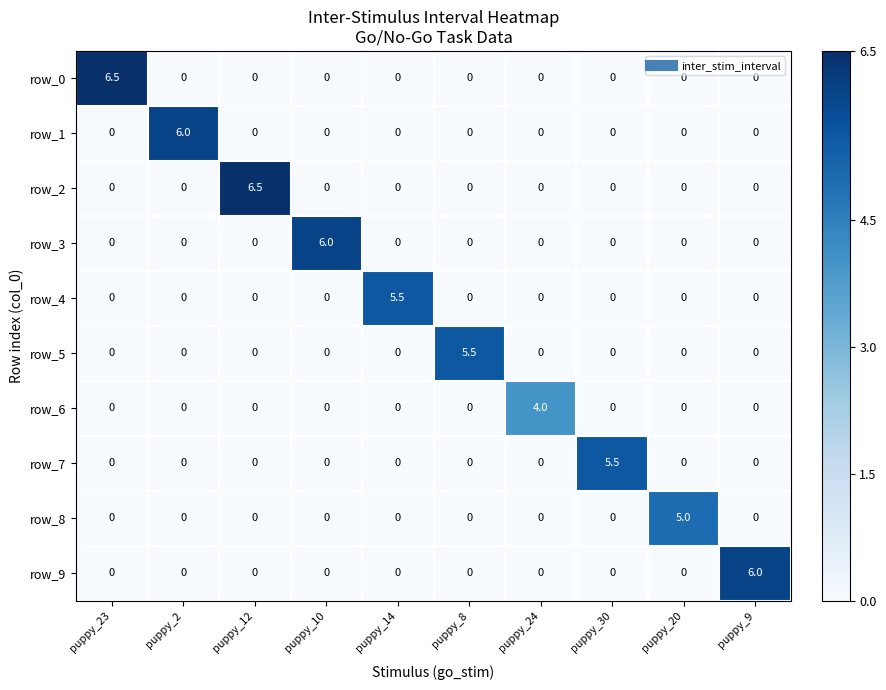

What is the difference between the highest and lowest values at puppy_23?

6.5